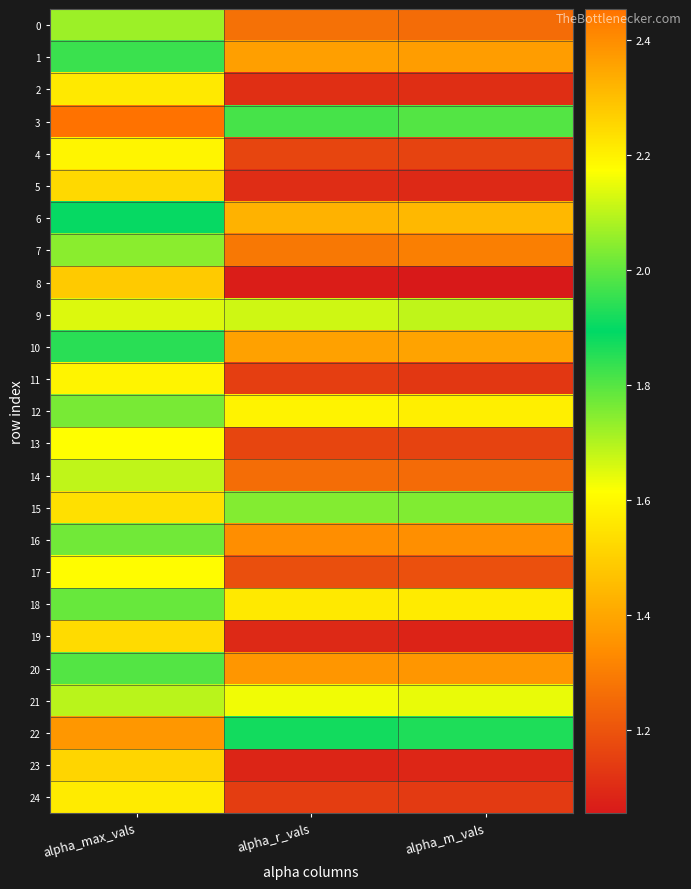

At alpha_r_vals, list the series in order from smallest to largest.

8, 23, 19, 5, 2, 24, 11, 4, 13, 17, 14, 0, 7, 16, 20, 1, 10, 6, 18, 12, 21, 9, 15, 22, 3